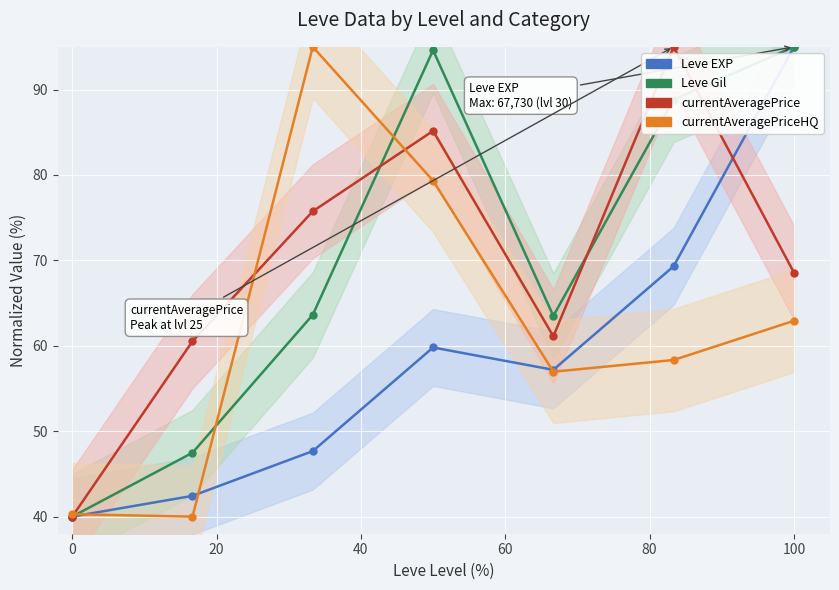

What is the average value of the Leve Gil series?

70.4